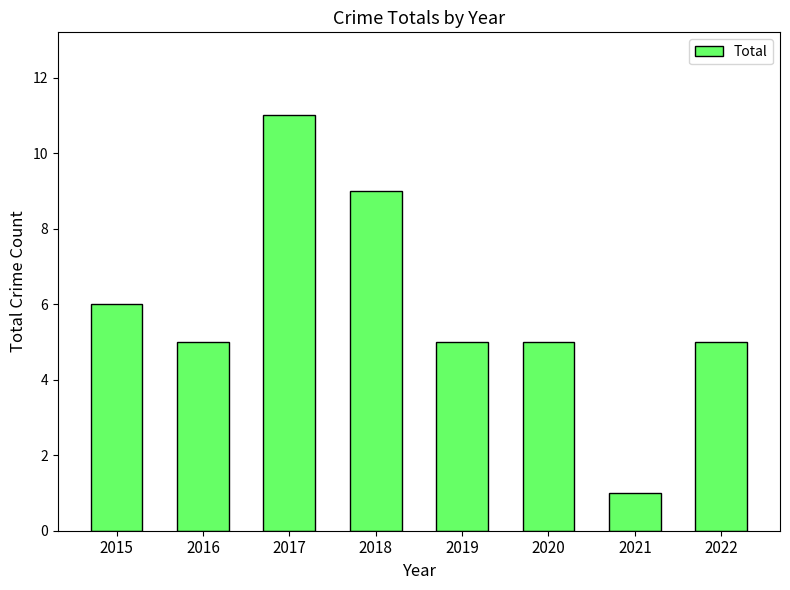

Reading left to right, list all the values displayed in this chart.

6	5	11	9	5	5	1	5